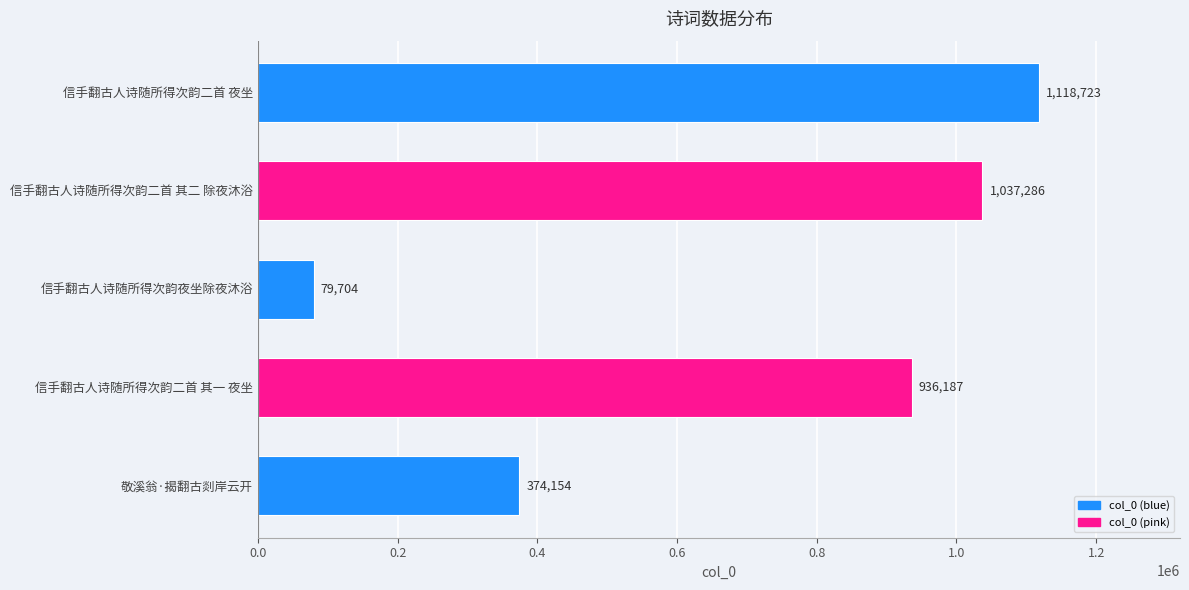

What is the approximate value at 信手翻古人诗随所得次韵二首 夜坐?

1118723